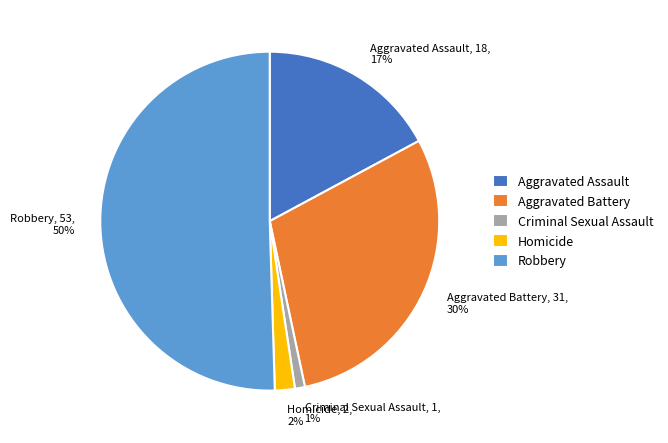

To the nearest percent, what is the combined percentage of Aggravated Assault and Criminal Sexual Assault?

18%